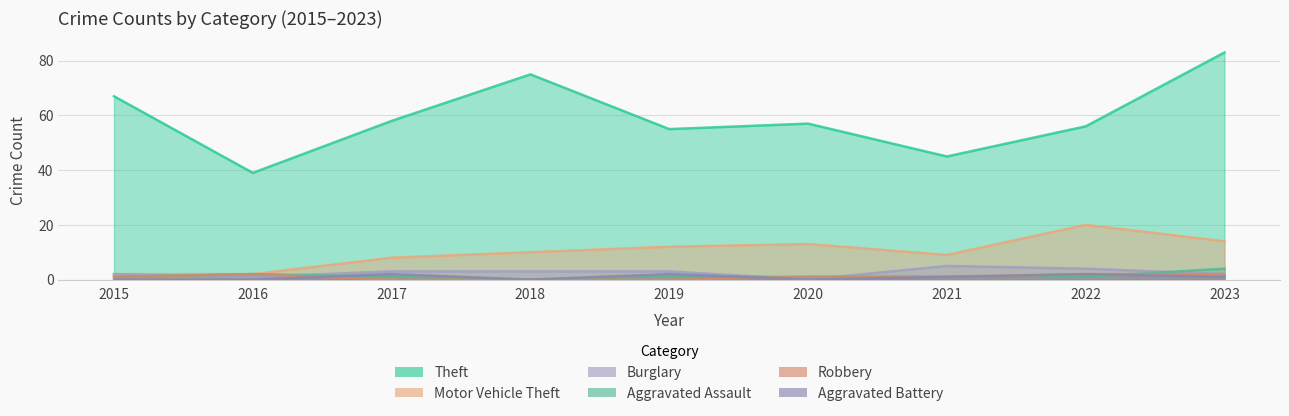

What is the difference between the highest and lowest values at 2015?

67